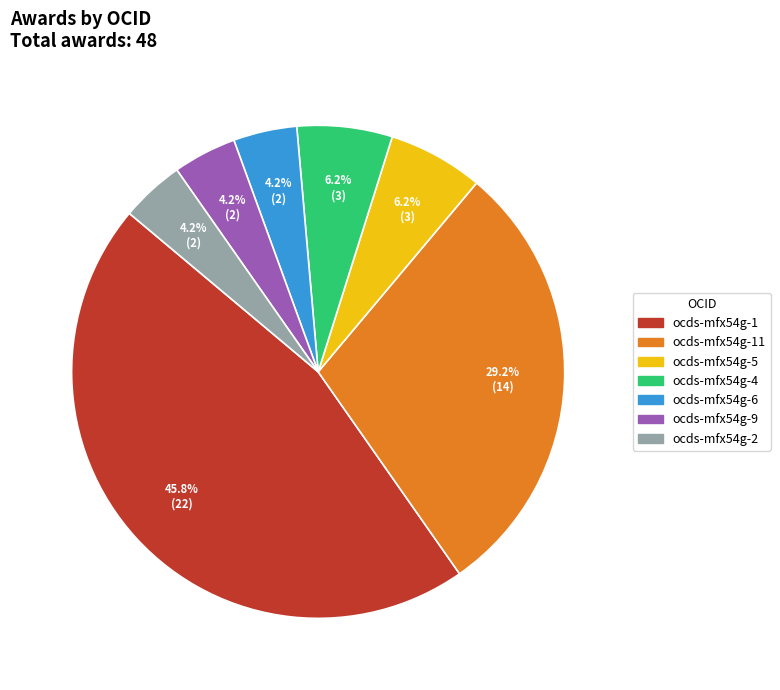

What is the largest slice in the pie chart?

ocds-mfx54g-1